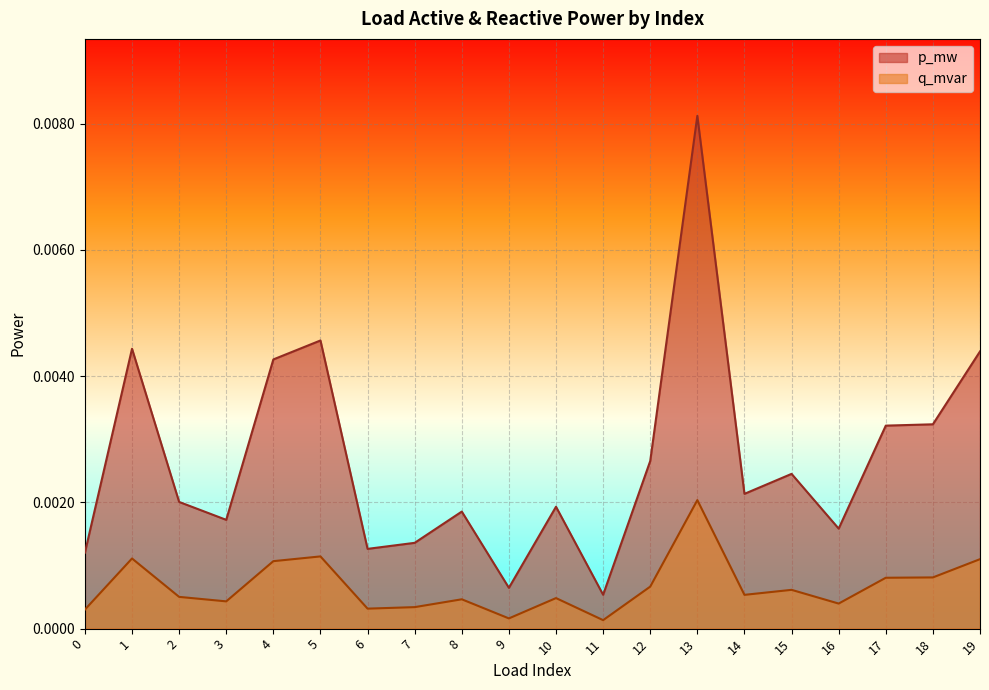

What are all the series names shown in the legend?

p_mw, q_mvar